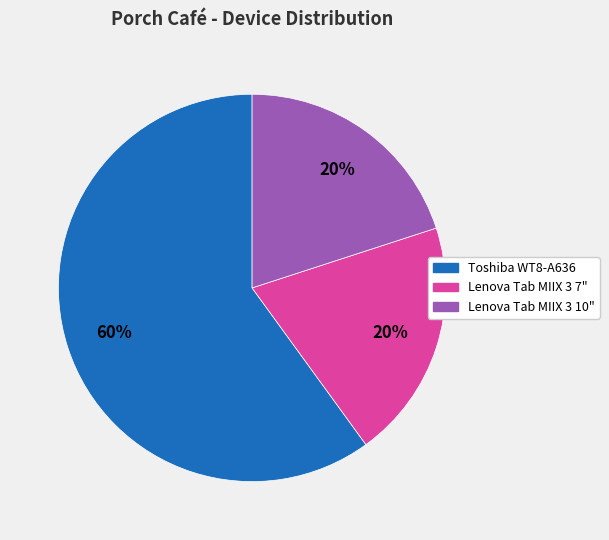

Approximately how many times larger is the value at Toshiba WT8-A636 compared to Lenova Tab MIIX 3 10"?

3.0